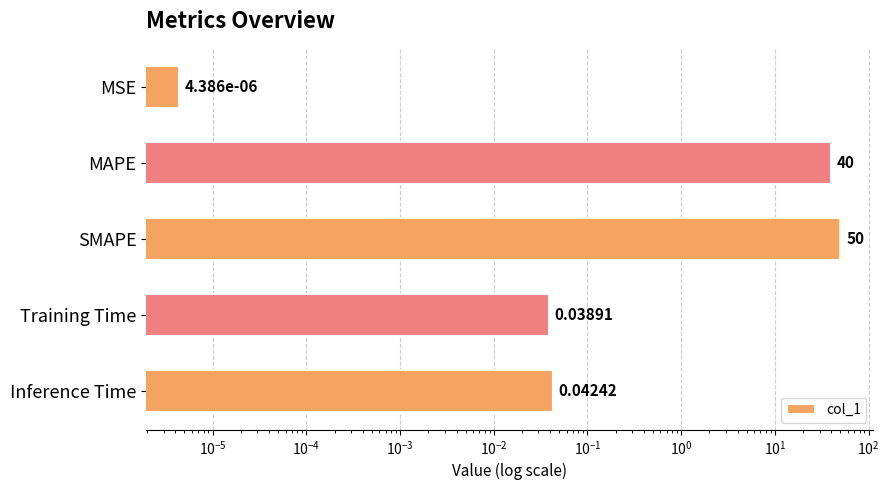

The value at Training Time is 0.1. True or false?

False